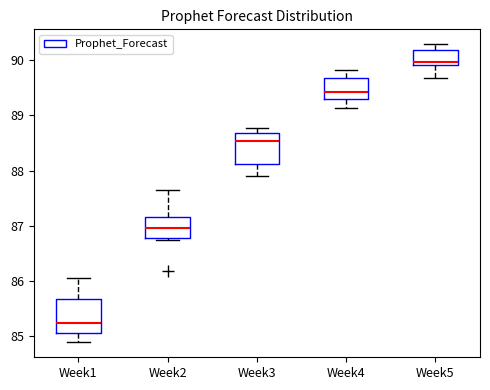

Where does the median line of the box for Week3 sit on the y-axis? The values are not printed on the chart, so give them approximately, as read against the axis.

88.5